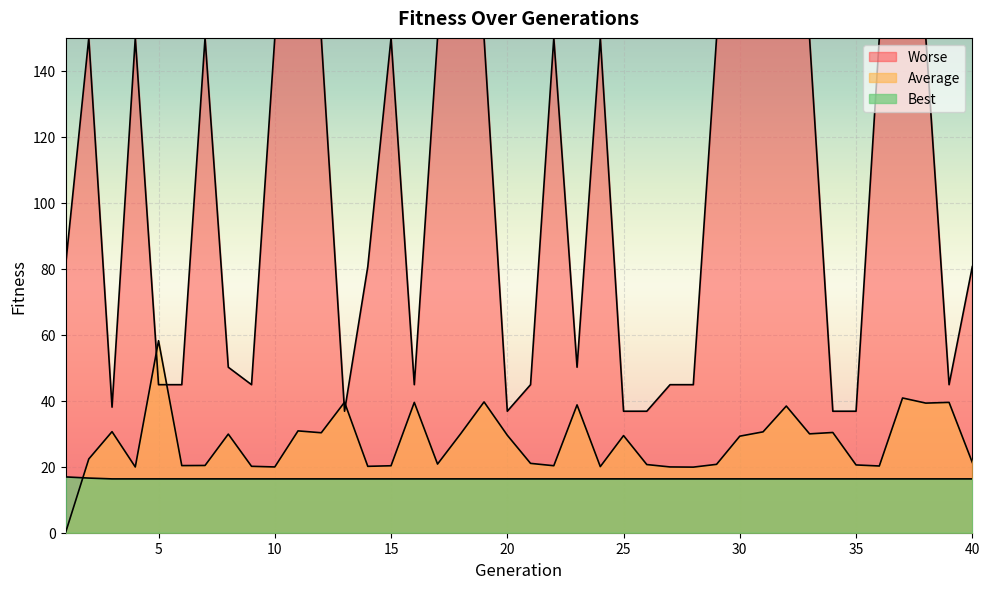

Which label corresponds to the largest value in the chart?

2